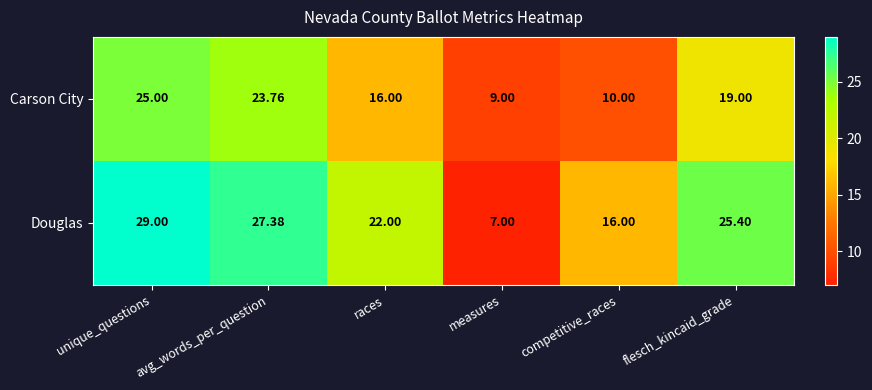

What is the smallest value displayed?

7.0